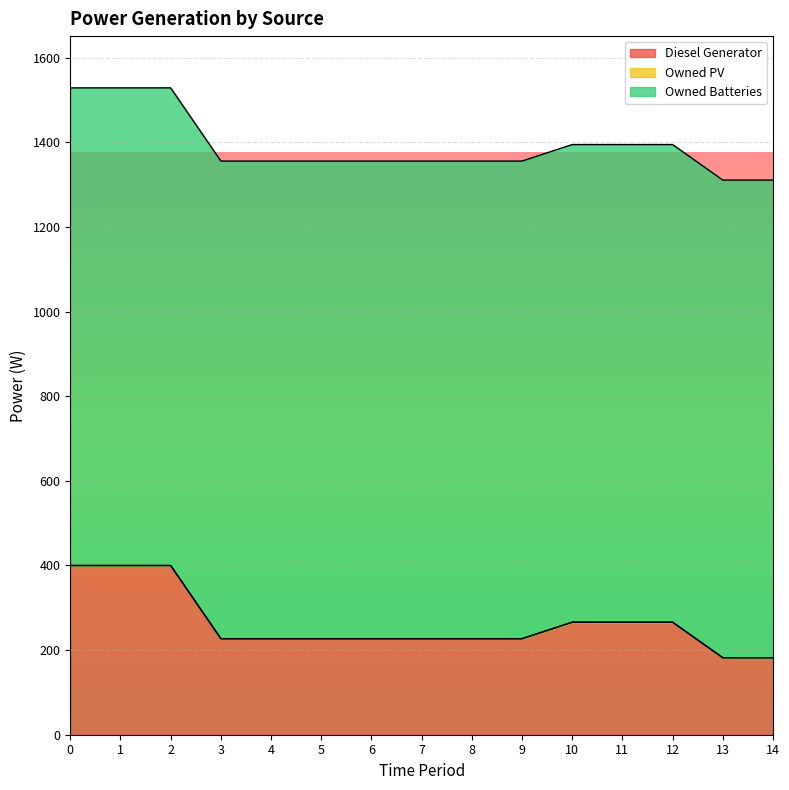

True or false: Owned Batteries and Diesel Generator cross at least once.

False